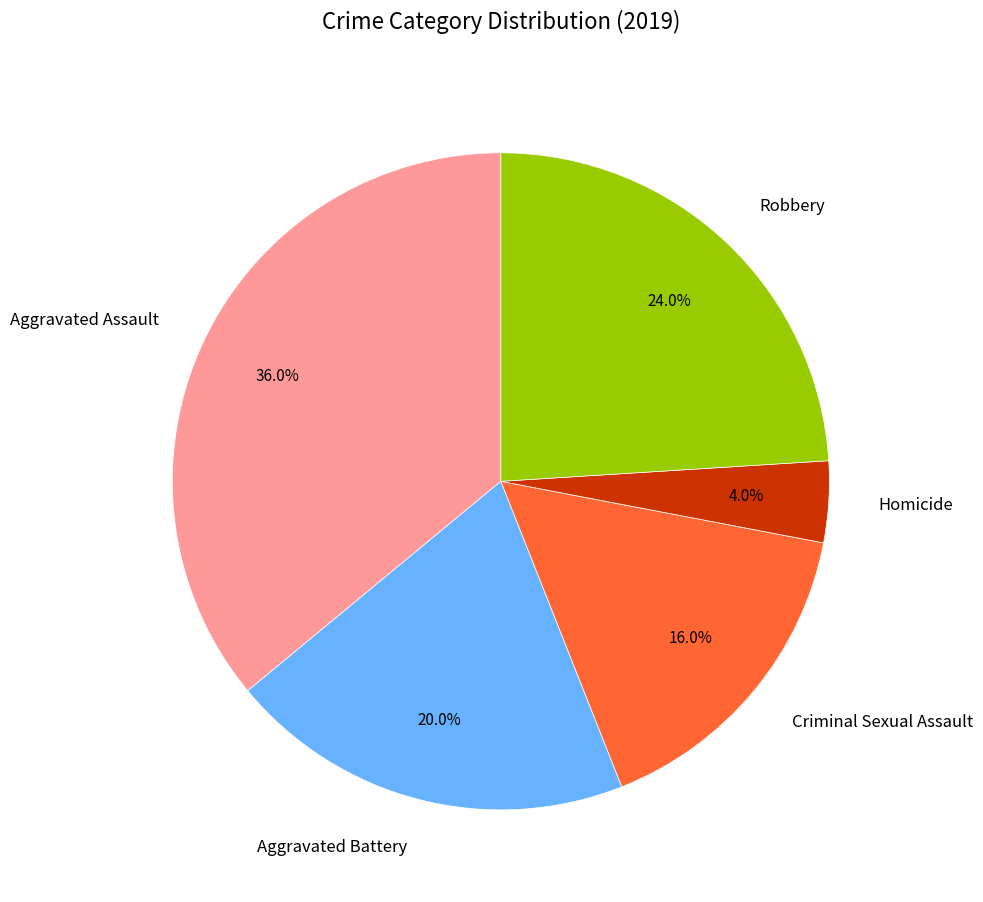

Which category has the biggest portion of the pie?

Aggravated Assault